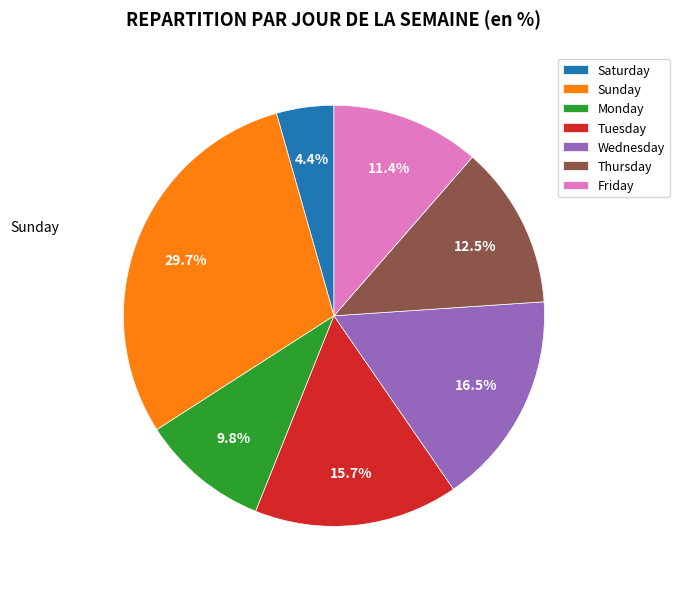

Between Thursday and Wednesday, which is larger?

Wednesday